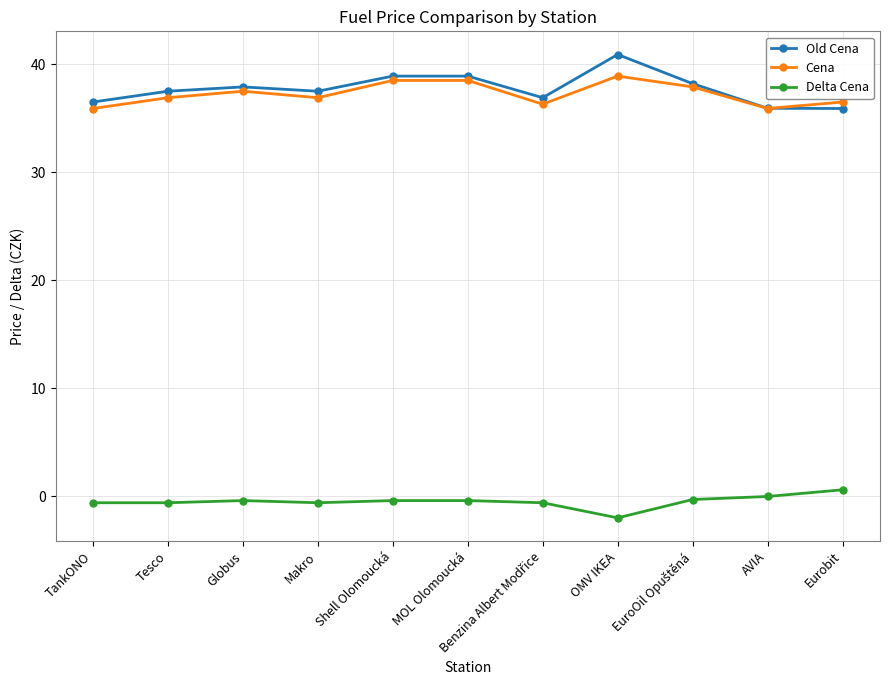

How many lines are shown in the chart?

3